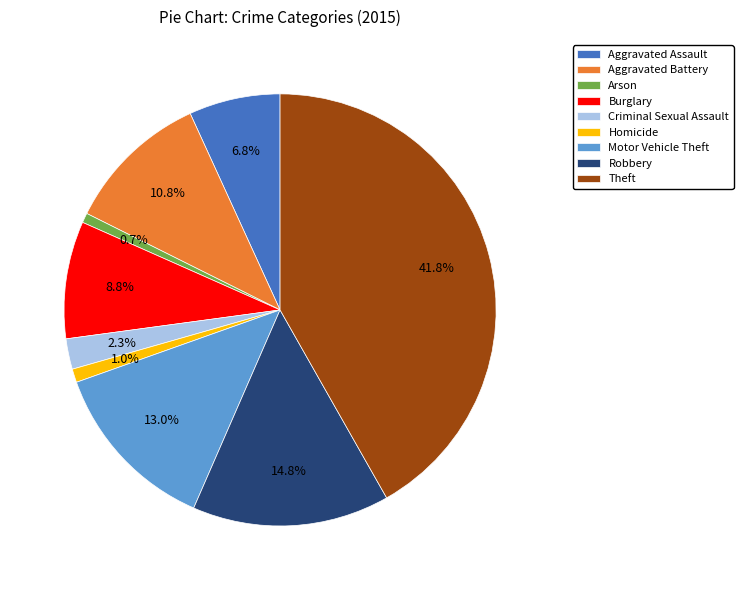

To the nearest percent, what percentage of the pie is Robbery?

15%